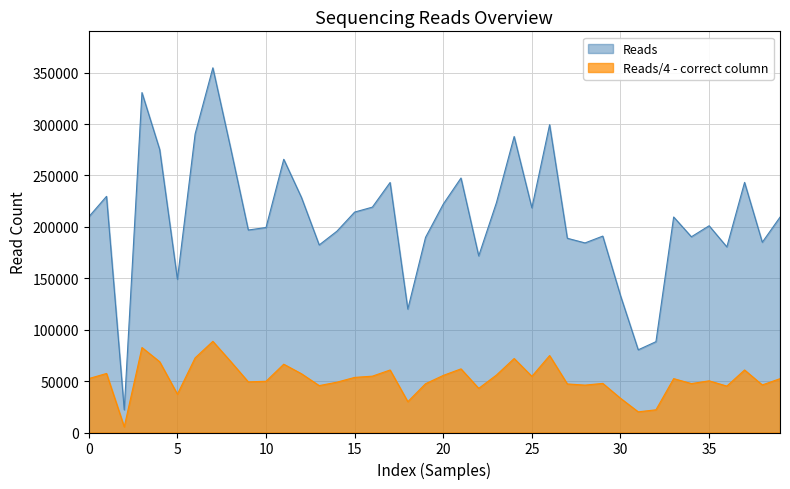

Which series has the largest range (max minus min)?

Reads